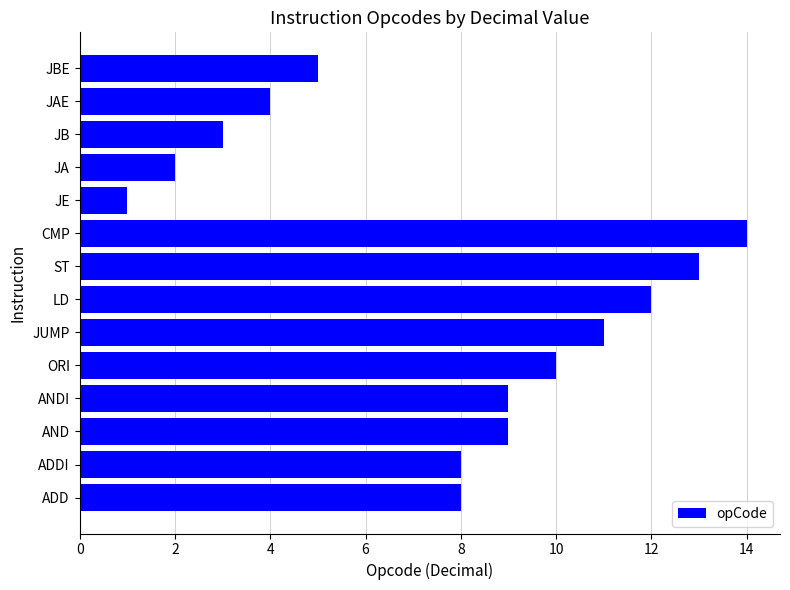

Is it true that the value at JAE is 3?

False